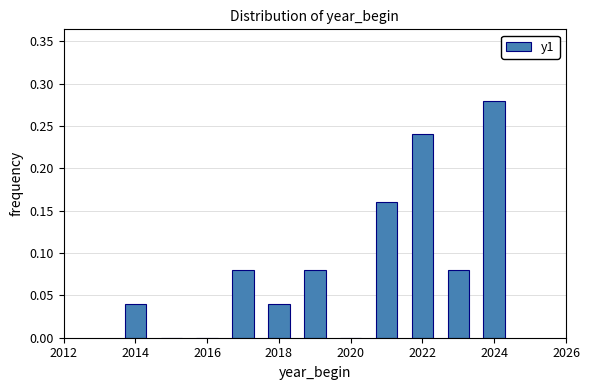

Over which range of the x-axis is the bar tallest?

2023.5 to 2024.5